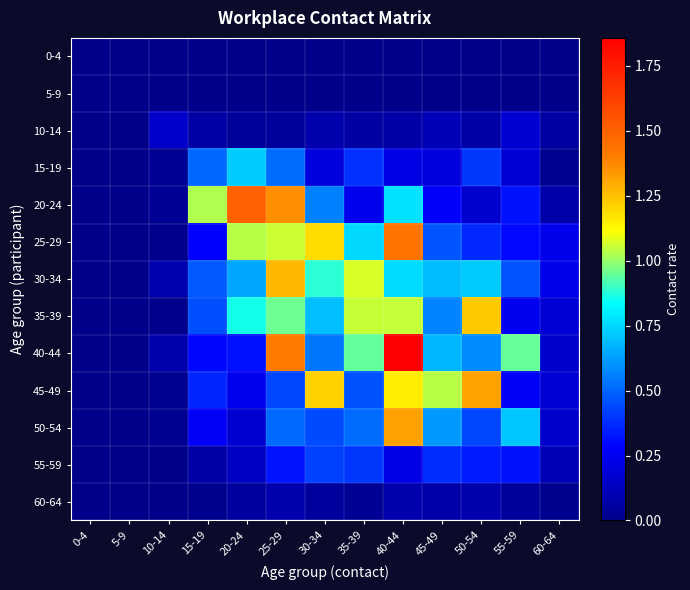

How many series are shown in this chart?

13